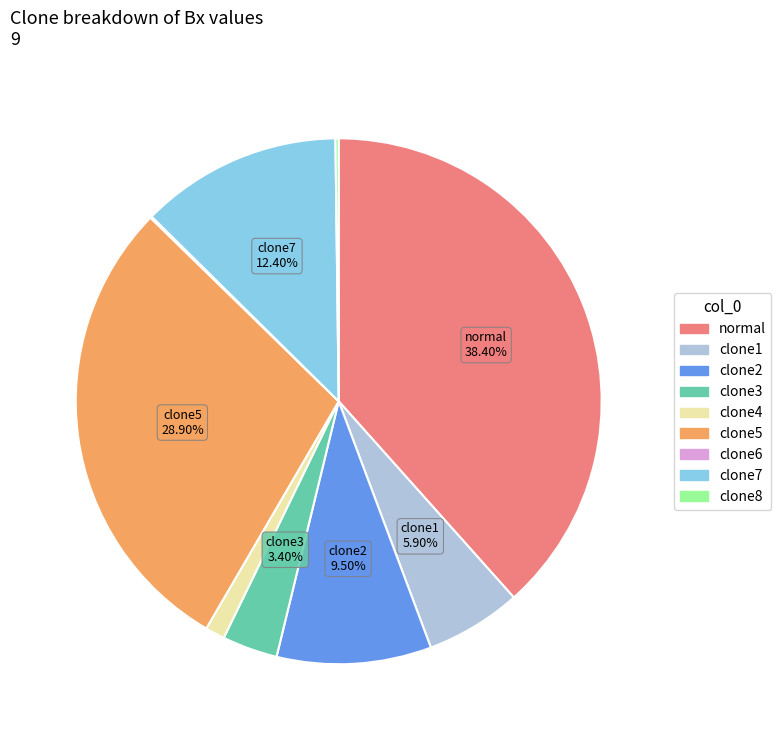

True or false: clone3 accounts for 17% of the total.

False